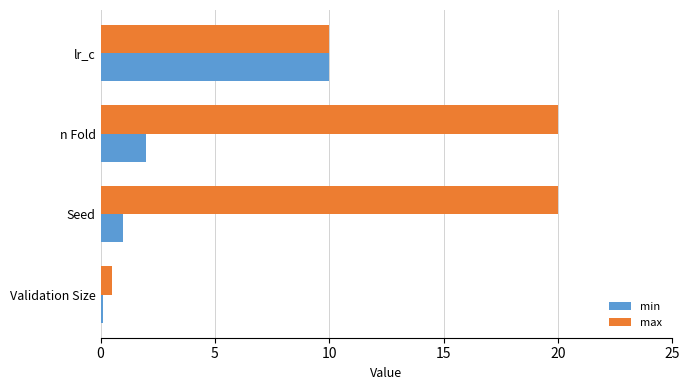

How many values in the max series are below 20?

2